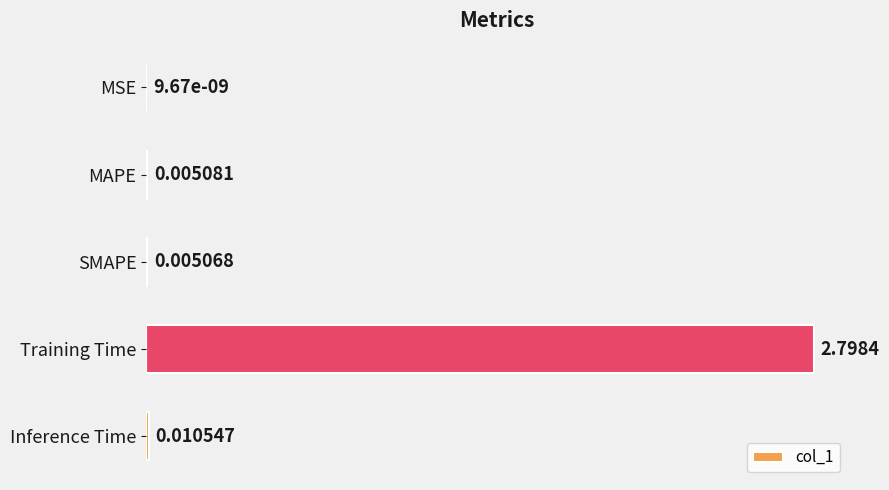

Which has a higher value, Inference Time or Training Time?

Training Time